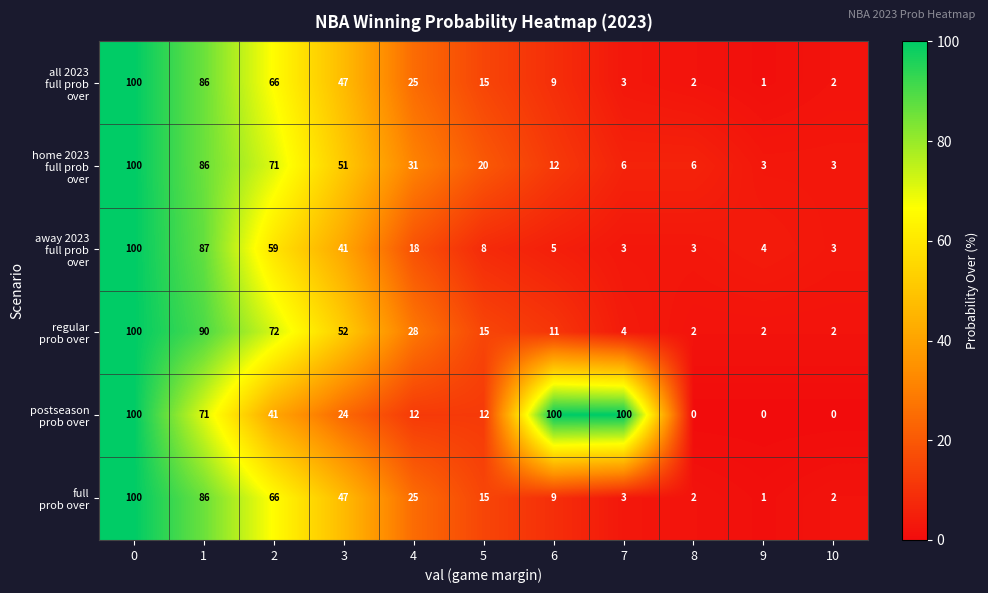

At how many categories does at least one series exceed 29?

7